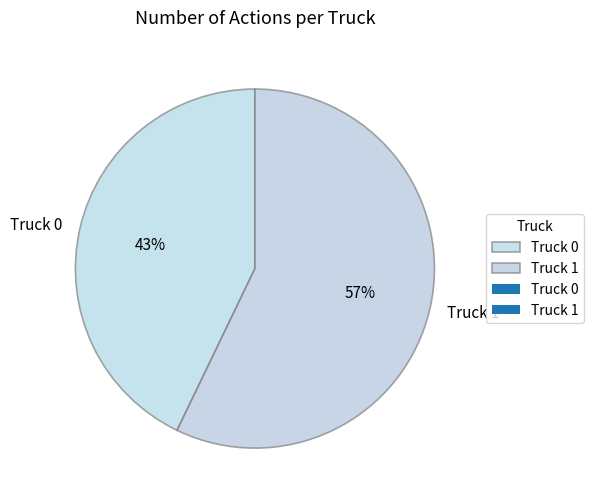

Approximately how many times larger is the value at Truck 1 compared to Truck 0?

1.3